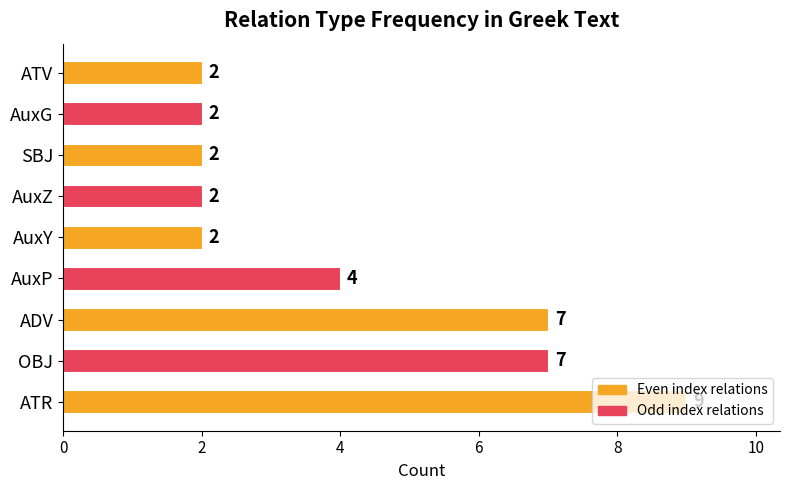

What is the average value?

4